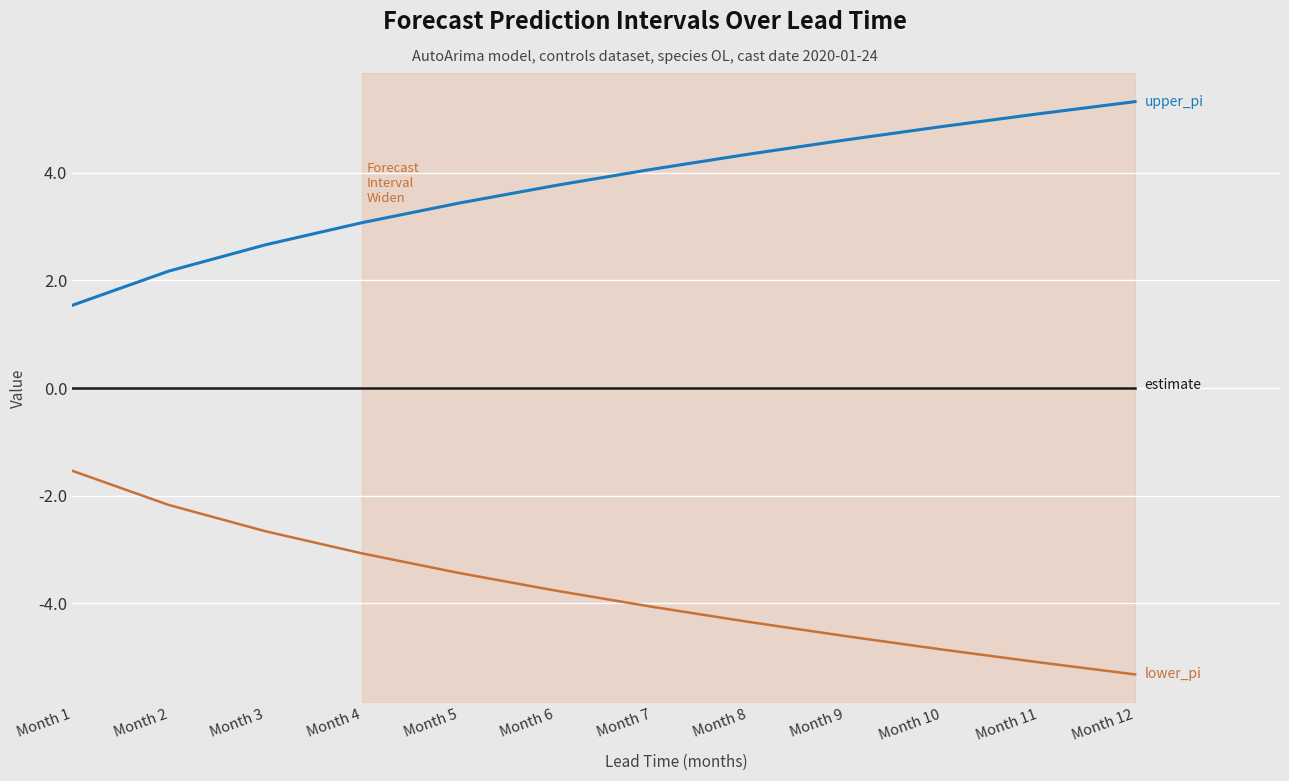

What is the spread (max minus min) of values at Month 11?

10.2